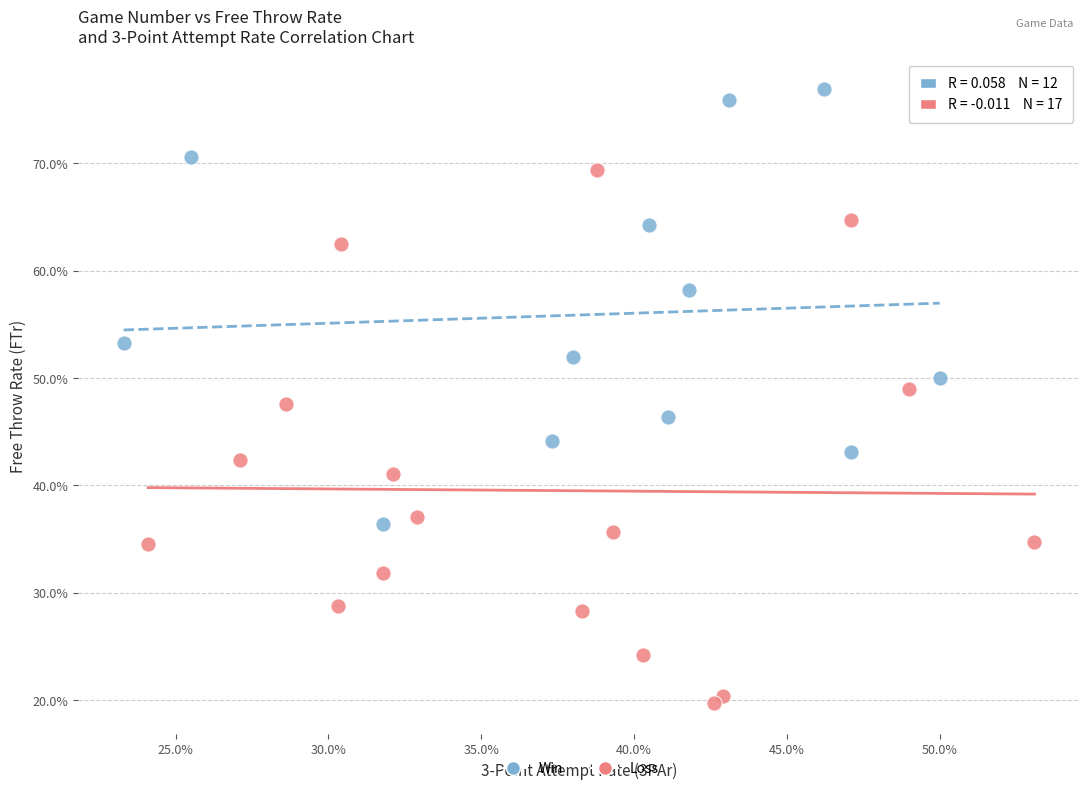

What are all the series names shown in the legend?

Win, Loss